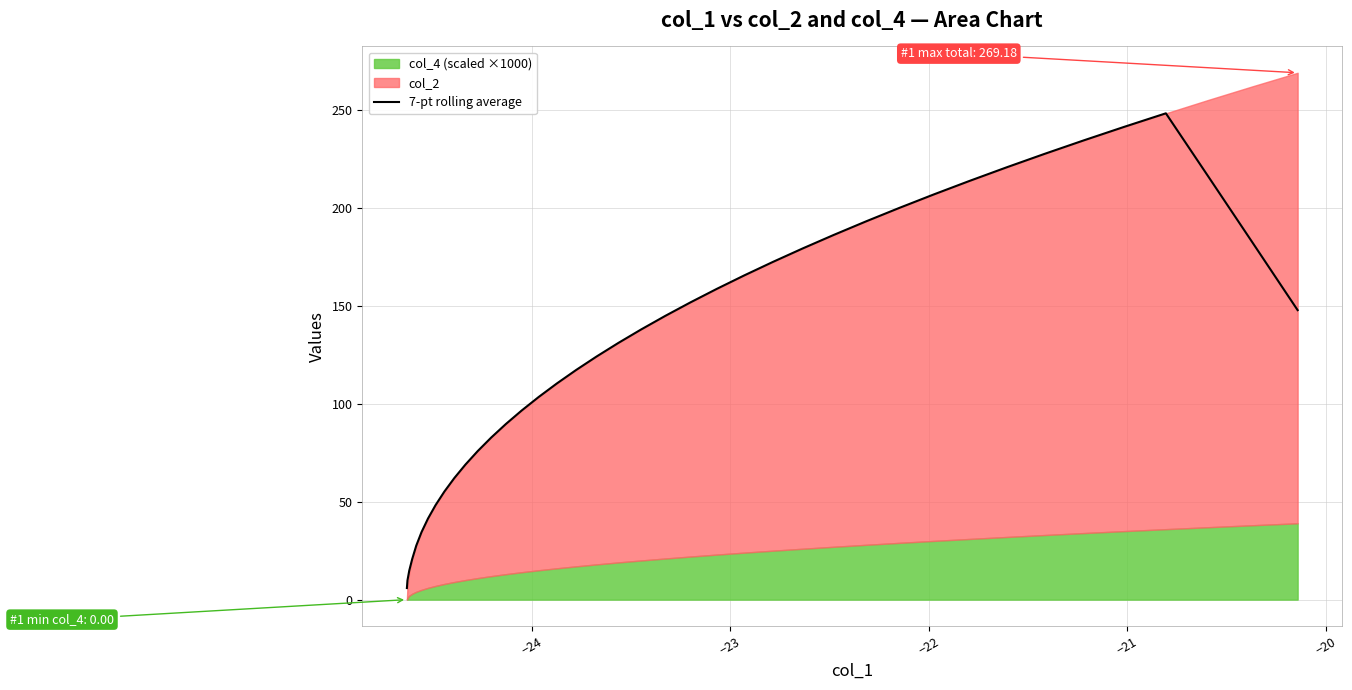

What is the label of the 3rd point from the left?

−23